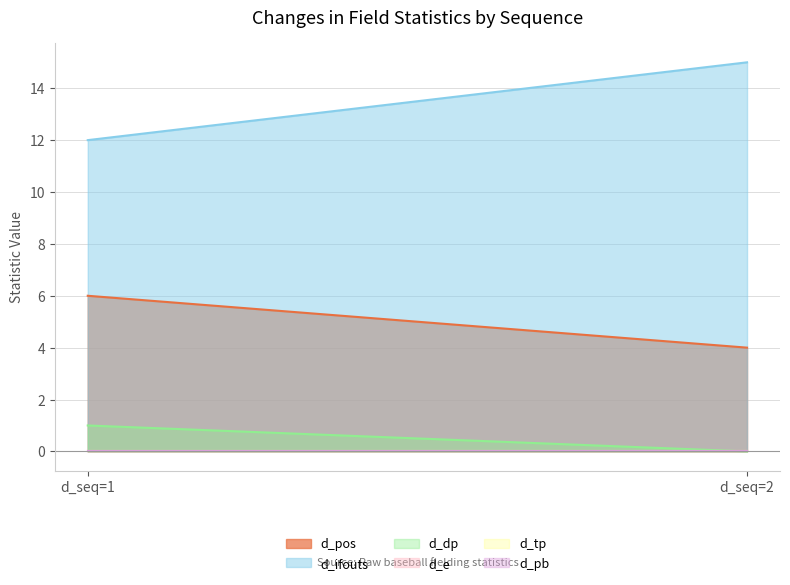

Which series has the largest range (max minus min)?

d_ifouts